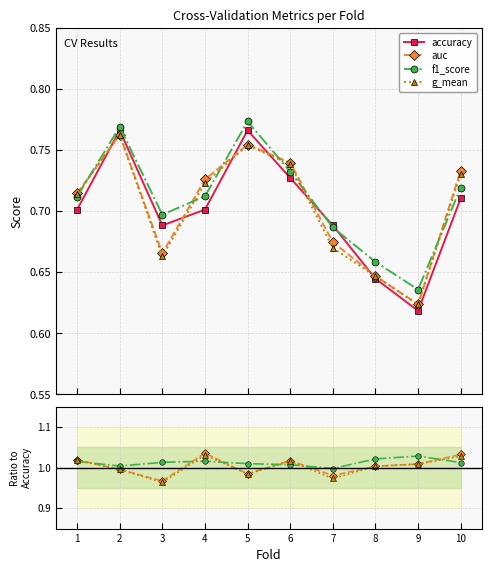

How many distinct data groups are displayed?

4